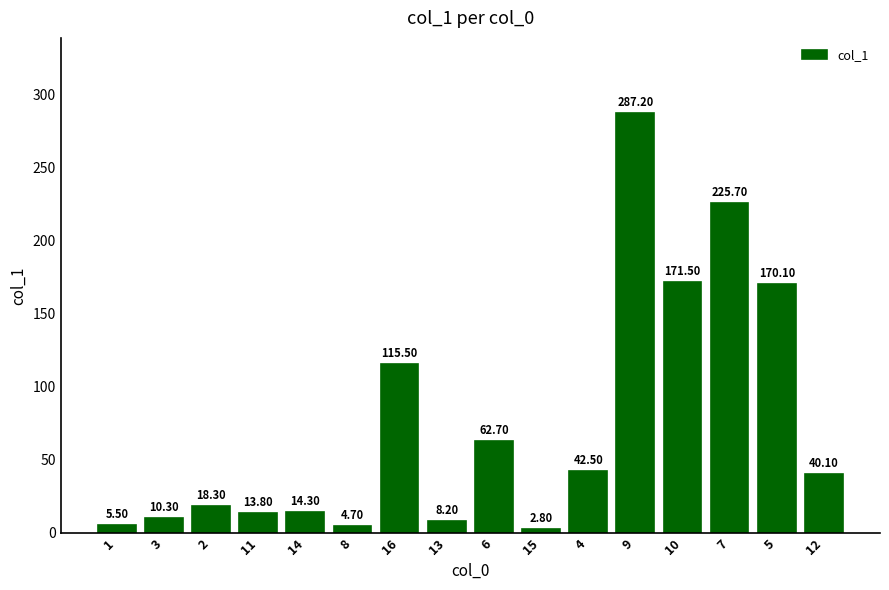

Does the chart contain stacked bars?

No